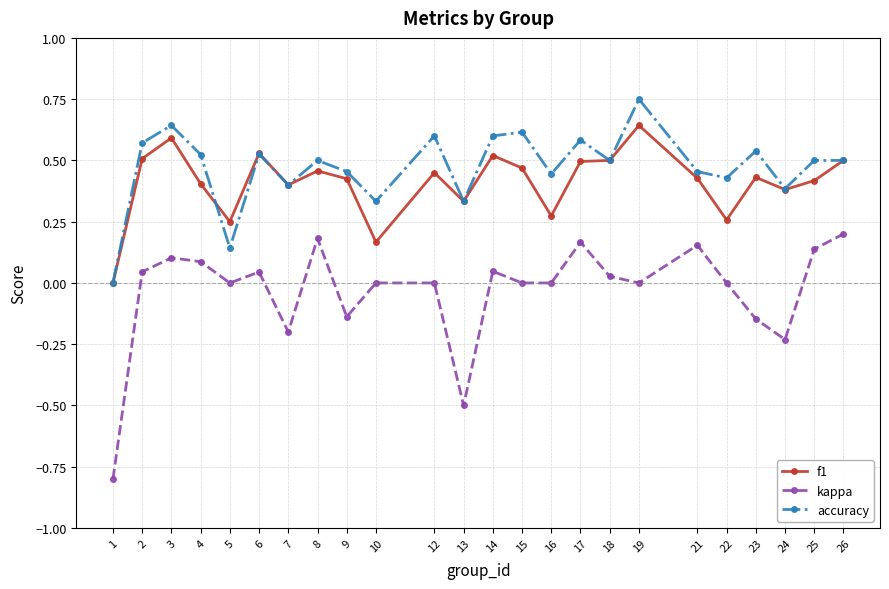

Does the chart display data point markers on the line(s)?

Yes